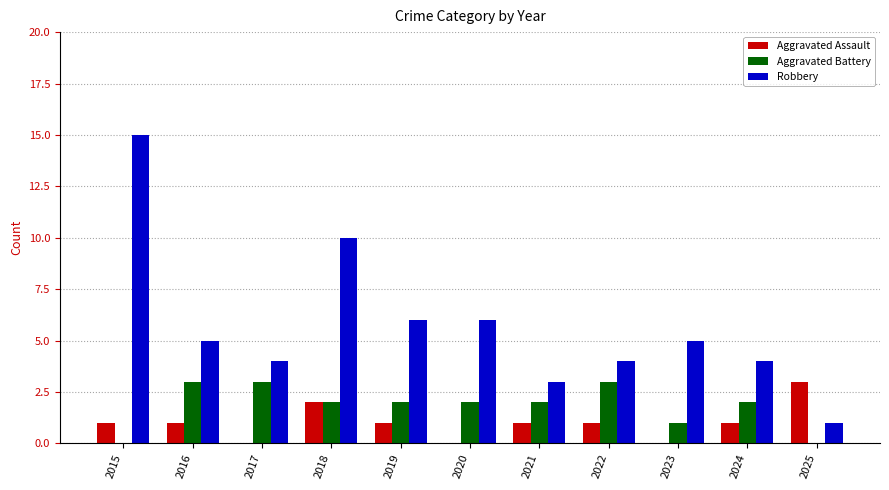

Are the bars grouped side by side (vs. stacked)?

Yes